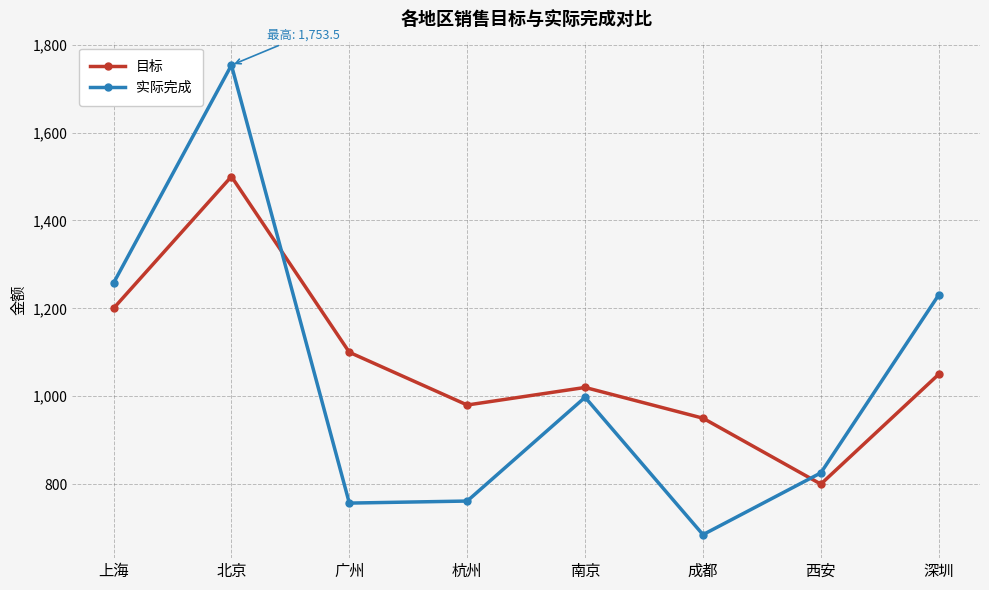

What is the approximate value of 实际完成 at 上海?

1257.6